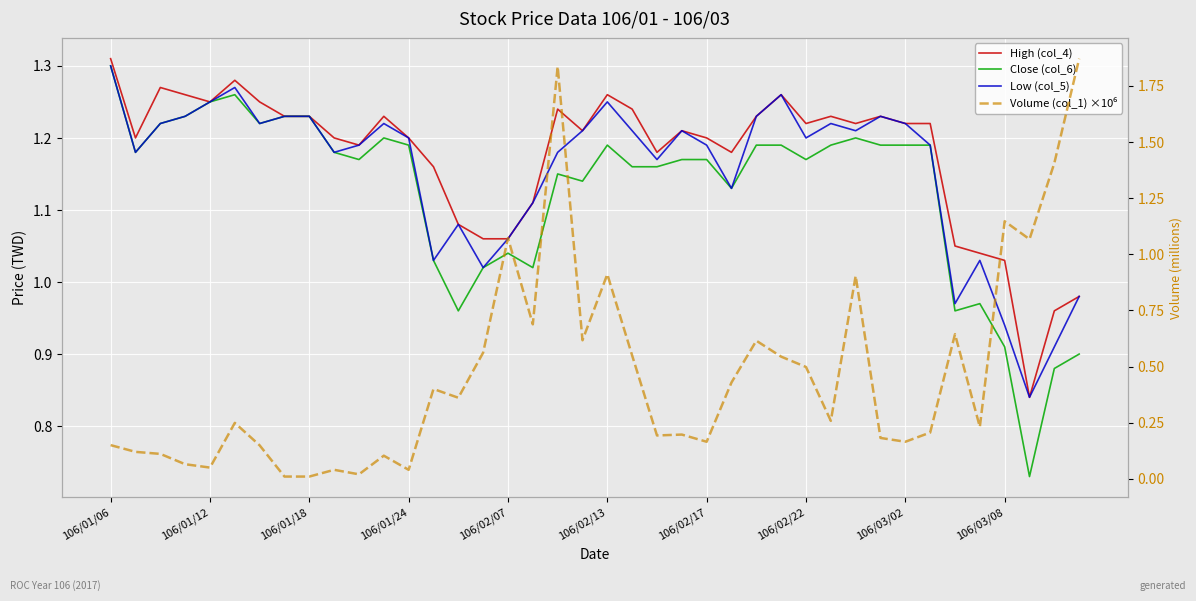

The High (col_4) series shows 0.6 at 106/03/02. True or false?

False